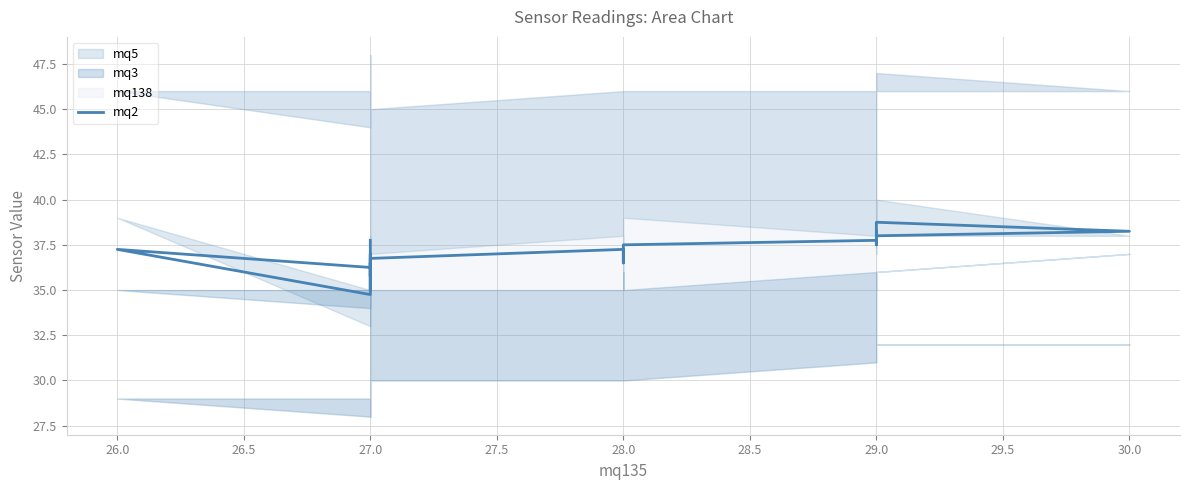

How many values are below 37?

10